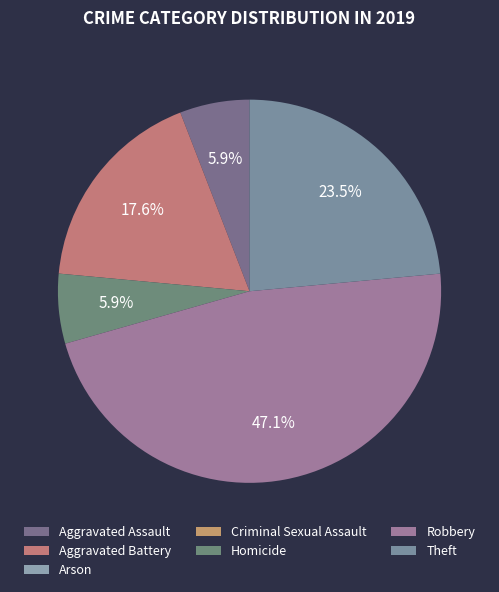

True or false: Arson accounts for 0% of the total.

True